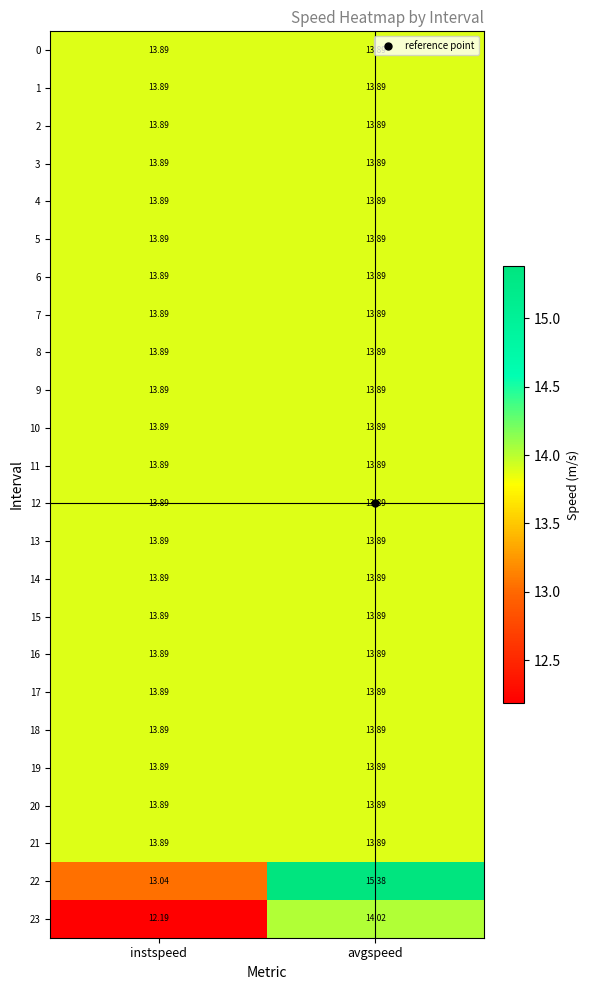

At which category is the sum across all series the highest?

avgspeed